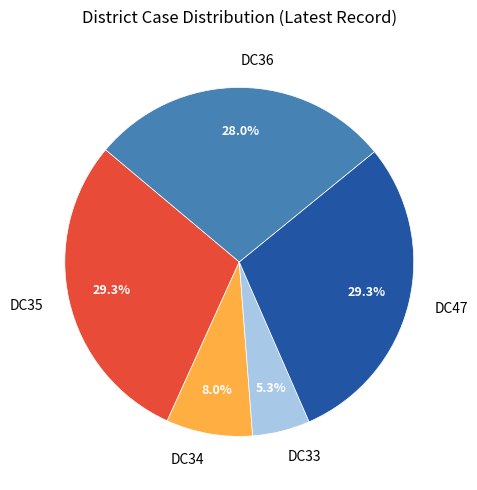

What percentage is the DC36 slice, to the nearest percent?

28%